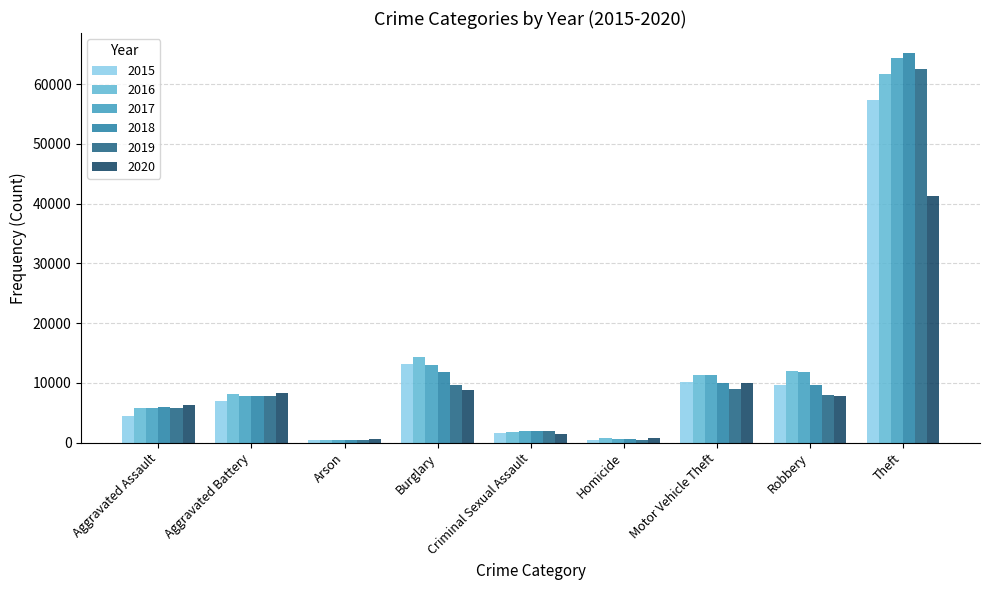

Read the 2015 value at Burglary.

13184